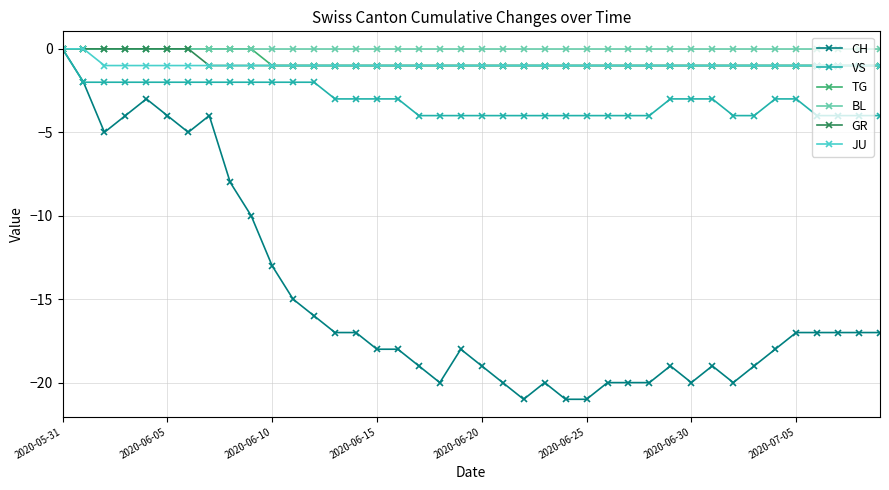

What is the value of the CH point at the 24th from the left?

-20